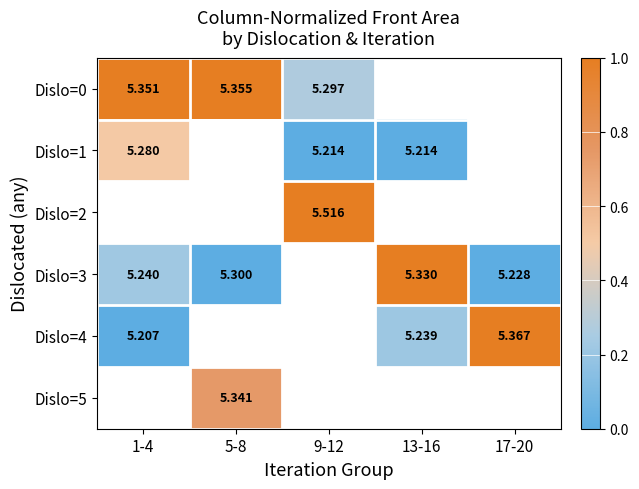

Which label corresponds to the largest value in the chart?

9-12